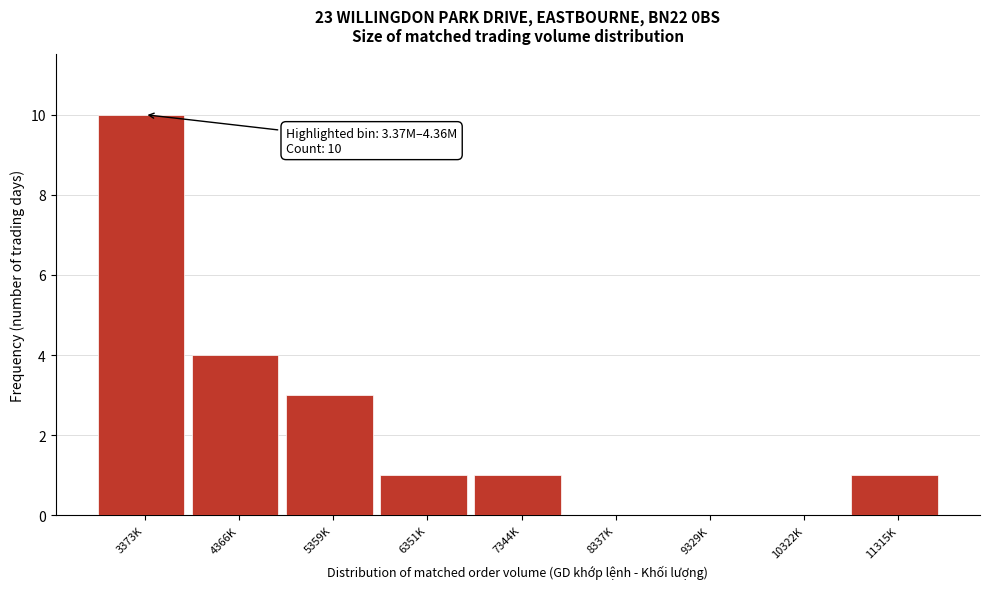

Reading left to right, what are all the values shown in this chart?

3373K=10	4366K=4	5359K=3	6351K=1	7344K=1	8337K=0	9329K=0	10322K=0	11315K=1